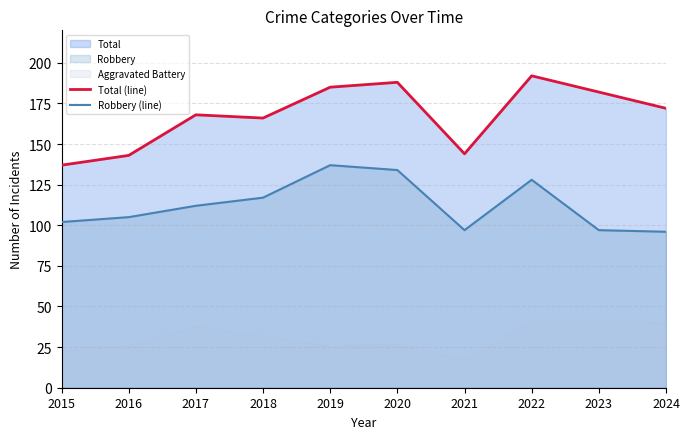

Is it true that Robbery (line) equals 96 at 2024?

True